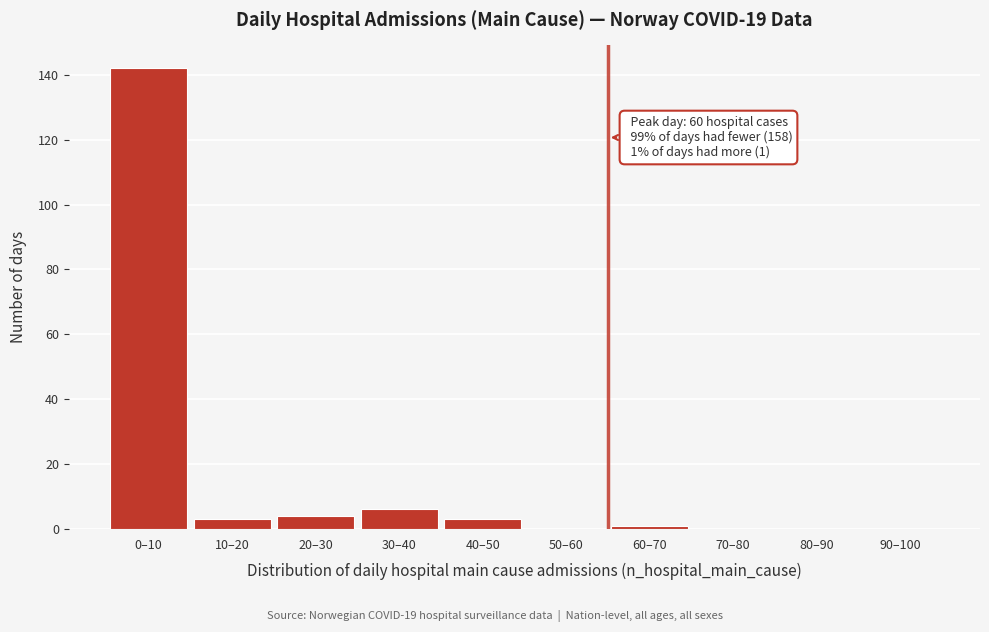

Reading right to left, extract all data points from this chart.

90–100=0	80–90=0	70–80=0	60–70=1	50–60=0	40–50=3	30–40=6	20–30=4	10–20=3	0–10=142